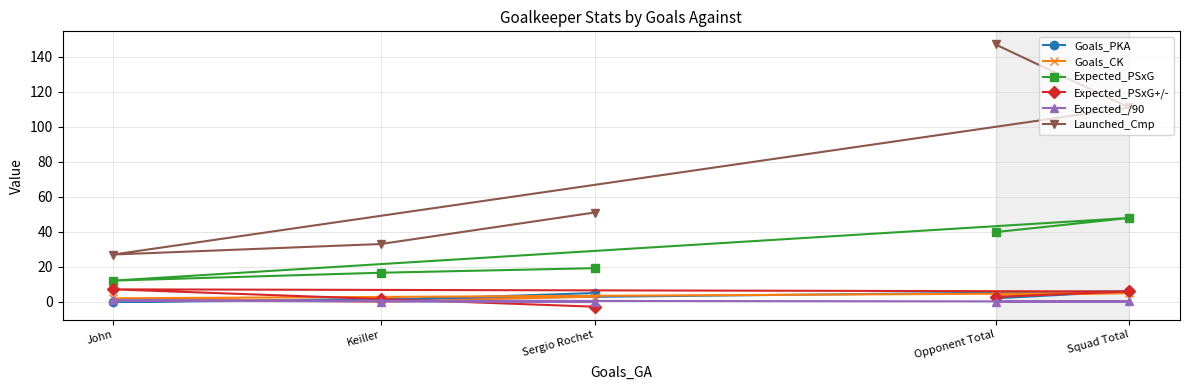

True or false: Launched_Cmp and Expected_PSxG+/- cross at least once.

False